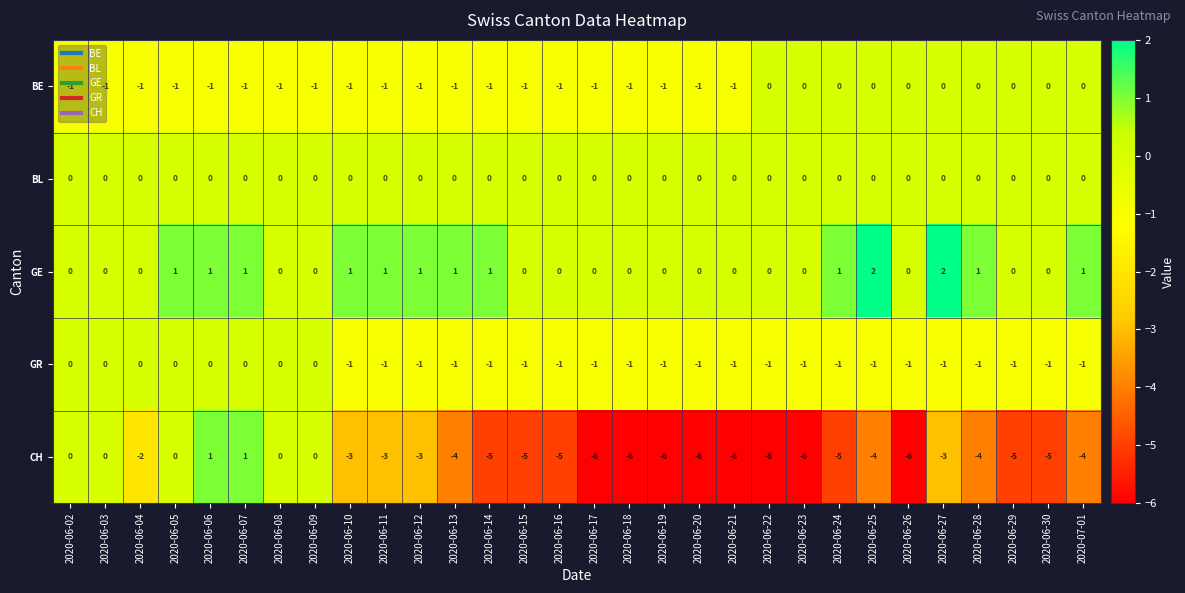

Which series has the largest range (max minus min)?

CH